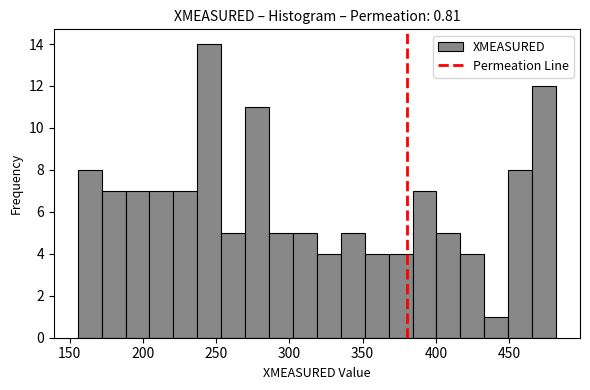

Read against the x-axis, roughly where is the centre of the tallest bar?

245